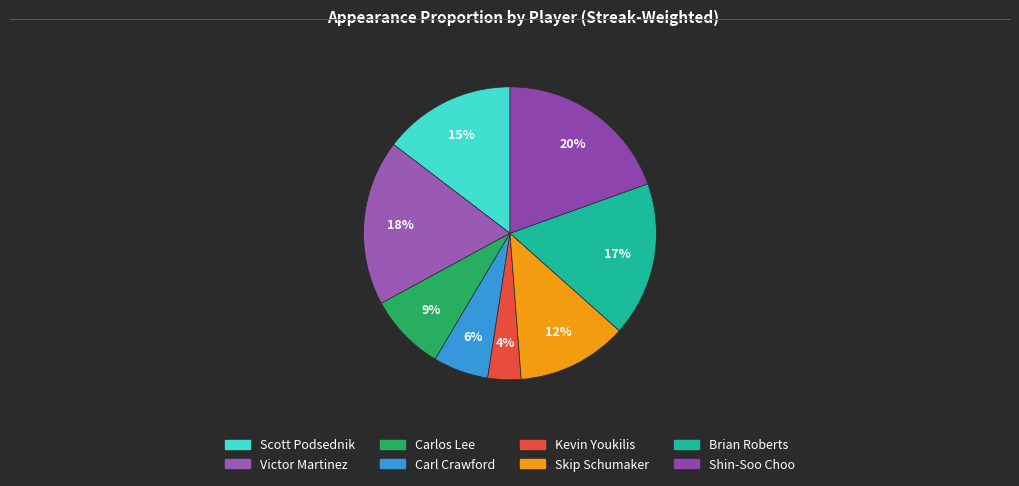

To the nearest percent, what is the combined percentage of Scott Podsednik and Carl Crawford?

21%